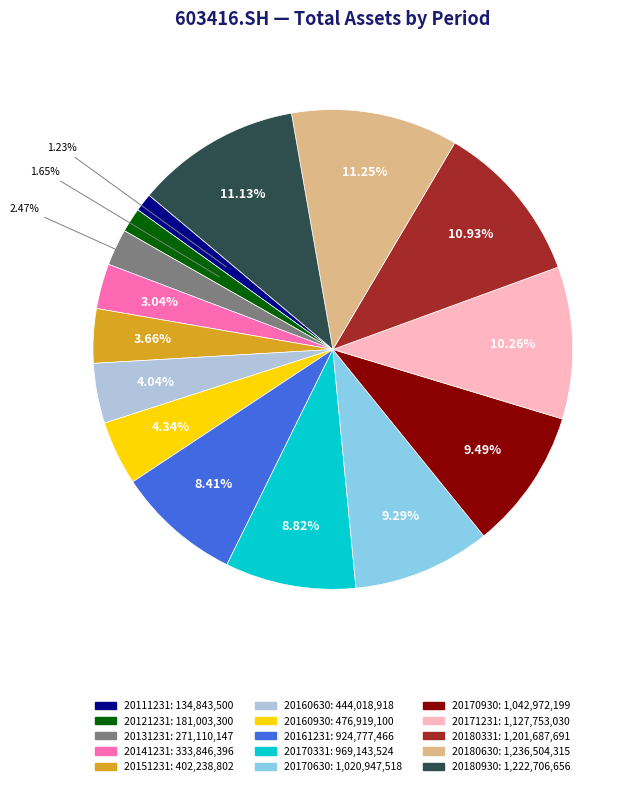

Combined, what portion of the pie is 20180930 and 20170930?

20.6%